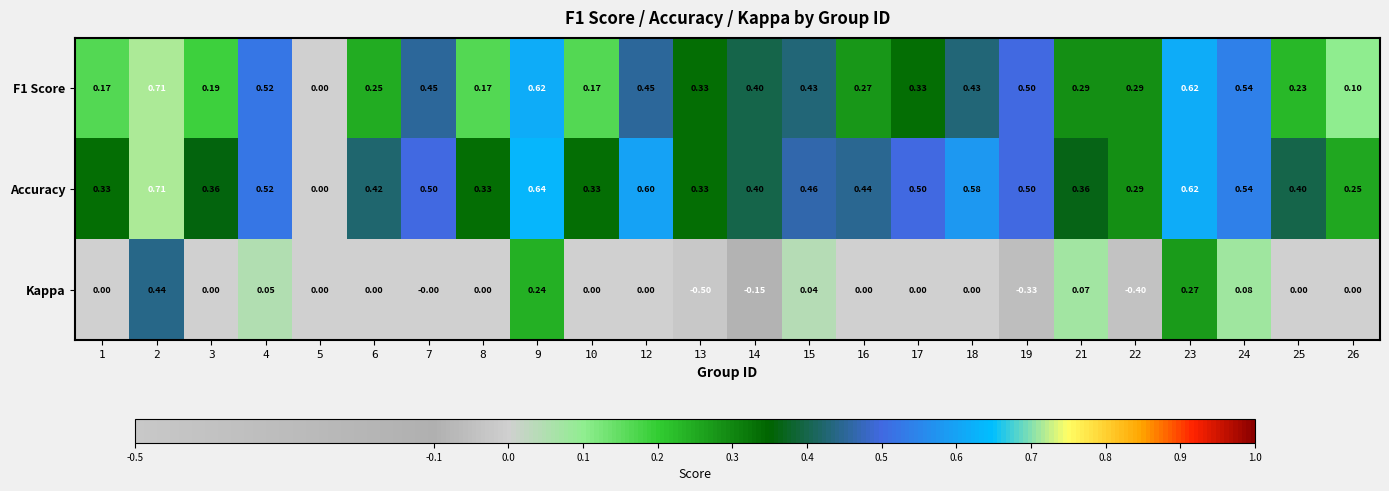

Which series has the largest total across all categories?

Accuracy